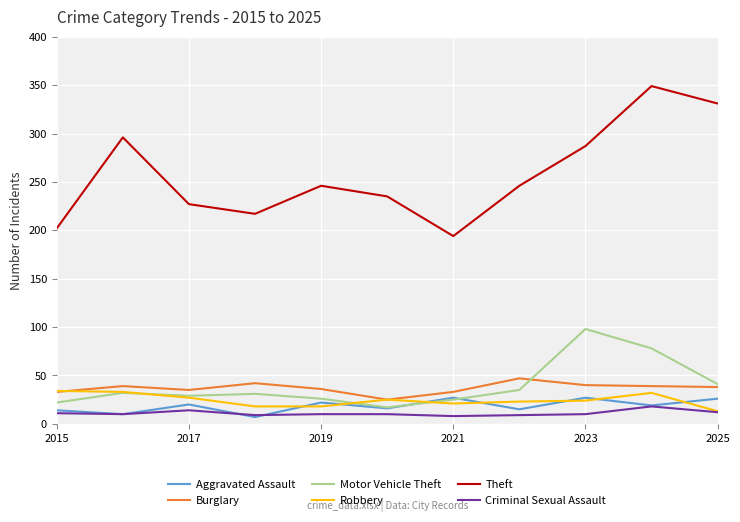

True or false: Theft and Burglary intersect in this chart.

False